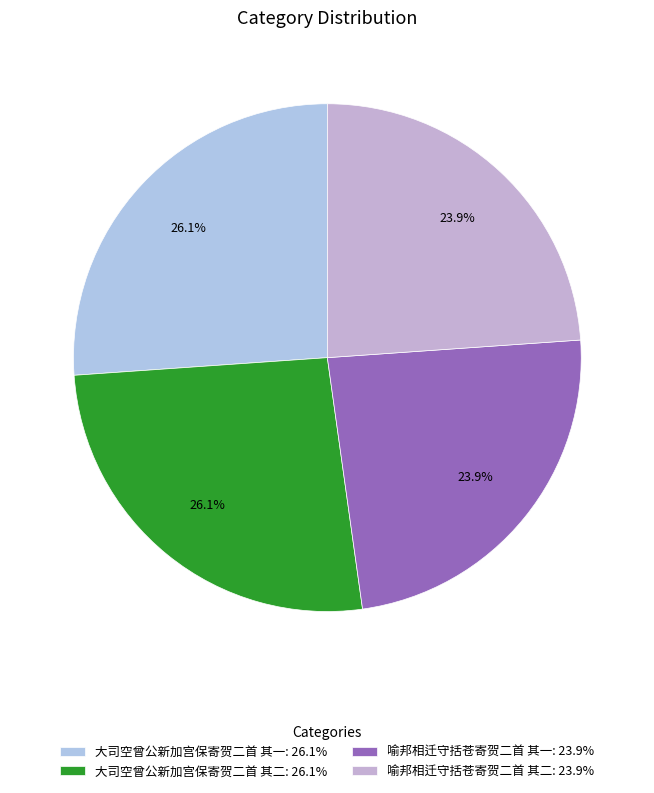

Rank the categories by value from highest to lowest.

大司空曾公新加宫保寄贺二首 其二, 大司空曾公新加宫保寄贺二首 其一, 喻邦相迁守括苍寄贺二首 其二, 喻邦相迁守括苍寄贺二首 其一